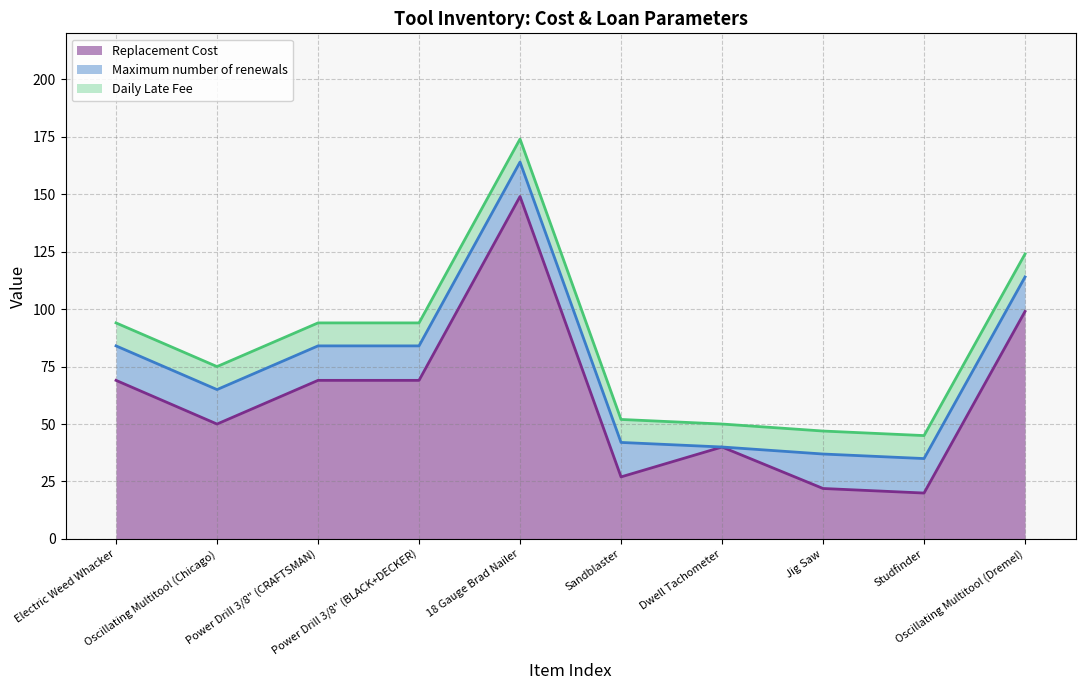

The Daily Late Fee (line) series shows 174.0 at 18 Gauge Brad Nailer. True or false?

True